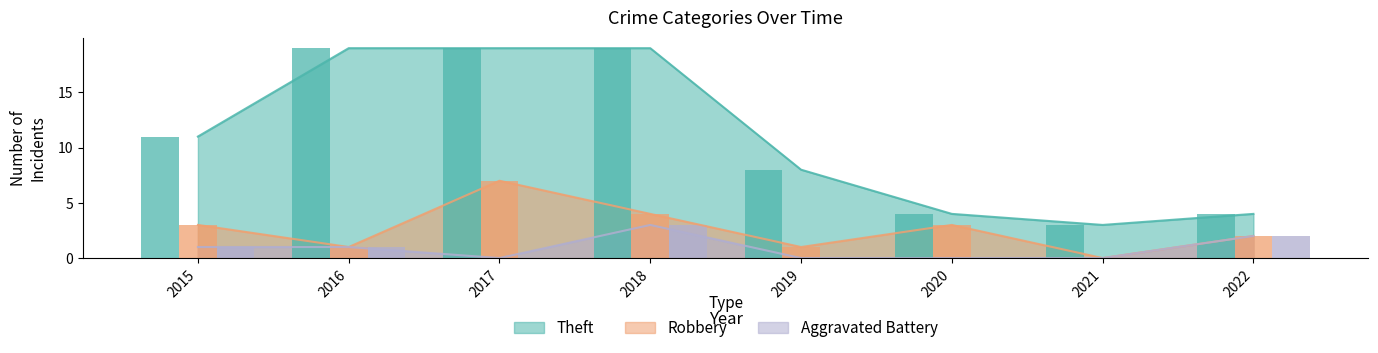

Where does the Robbery series first go above 3?

2017